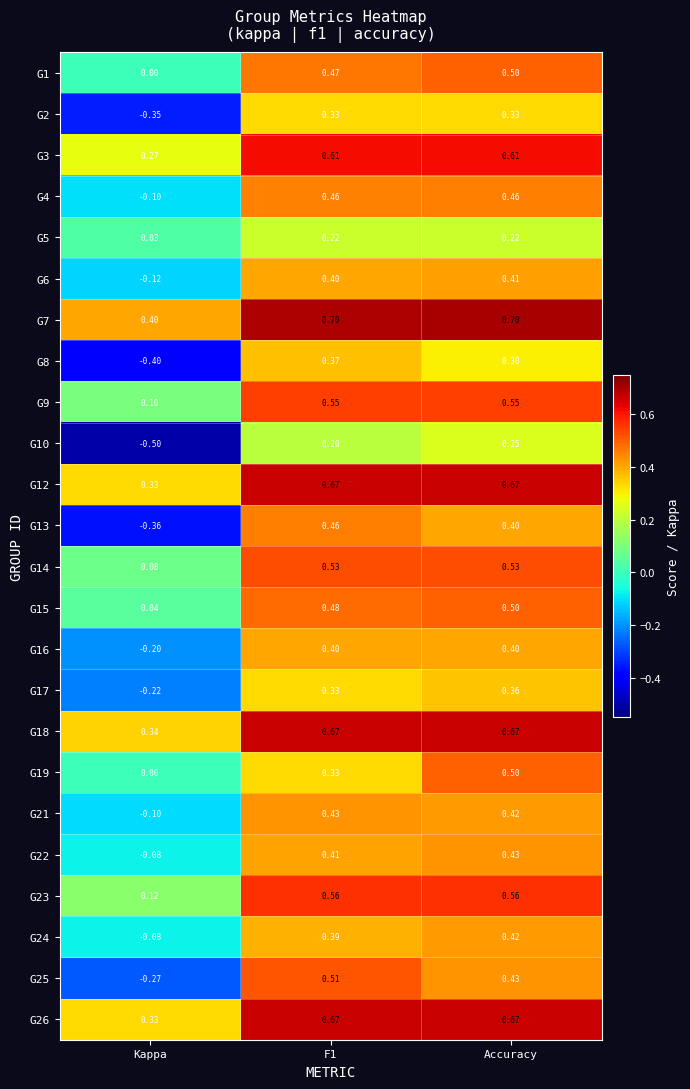

At which label is G18 closest to 0?

Kappa